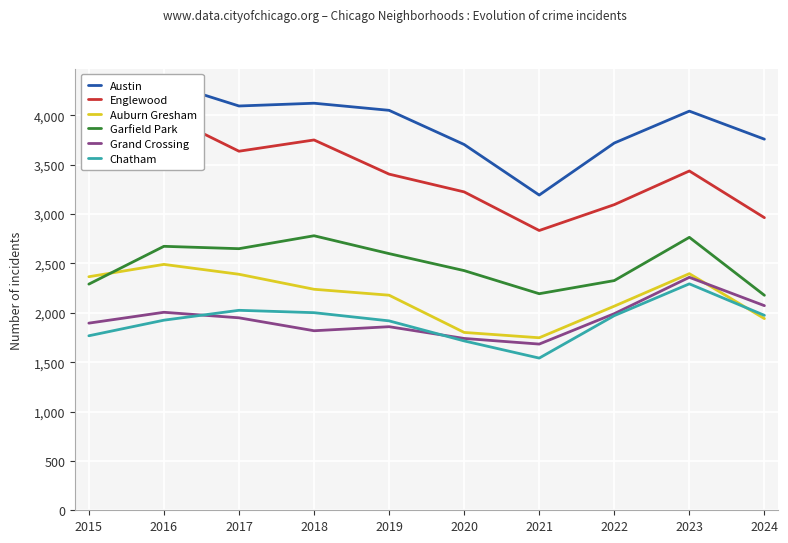

At which category does Austin reach its first local peak?

2016